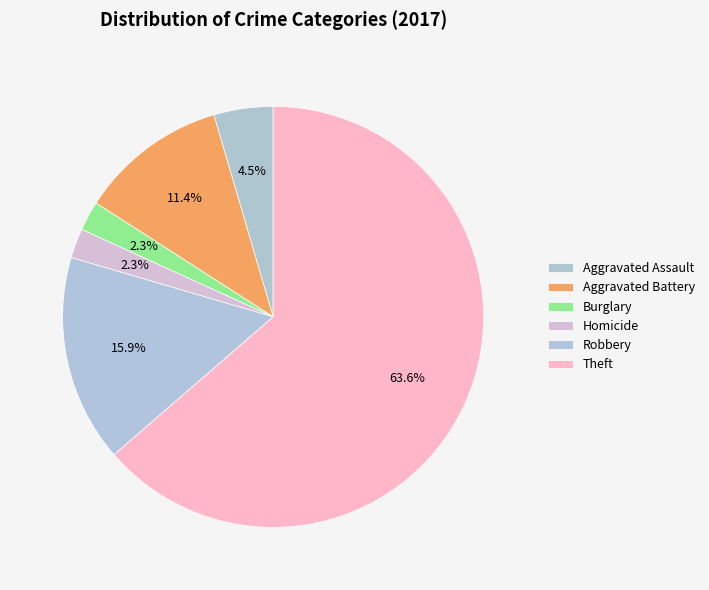

How many segments does this pie chart have?

6